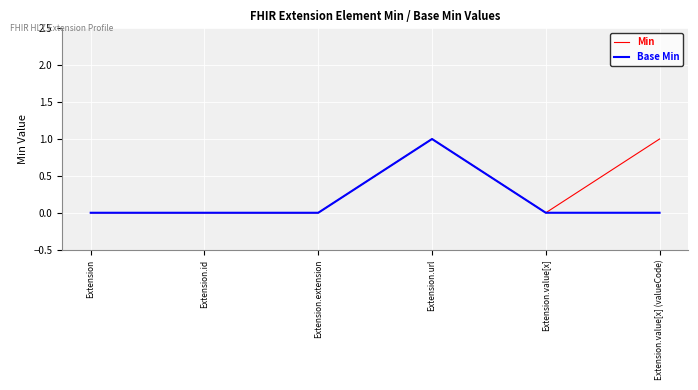

Count the Min values in the range 0 to 1.

6